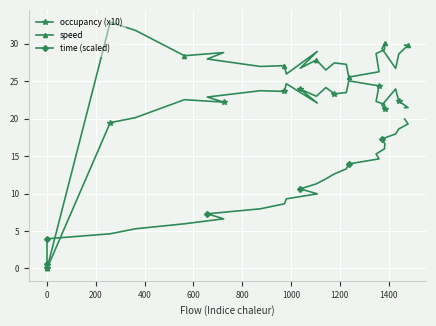

What is the average value of the occupancy (x10) series?

18.2